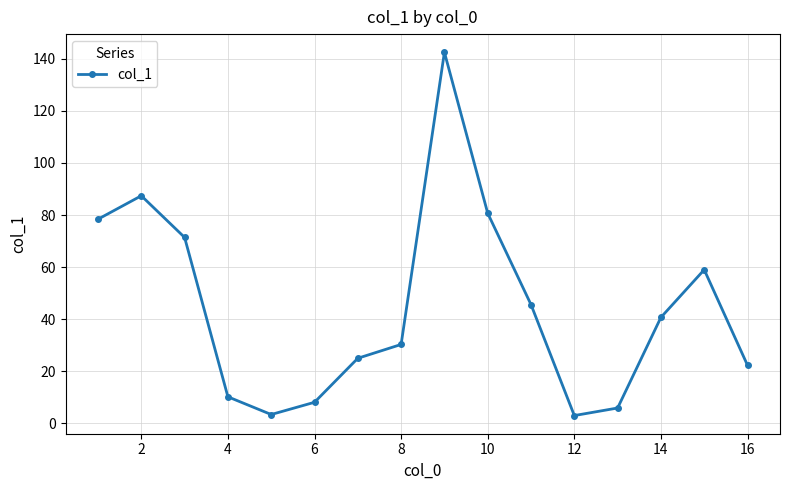

What is the maximum value shown in the chart?

142.5